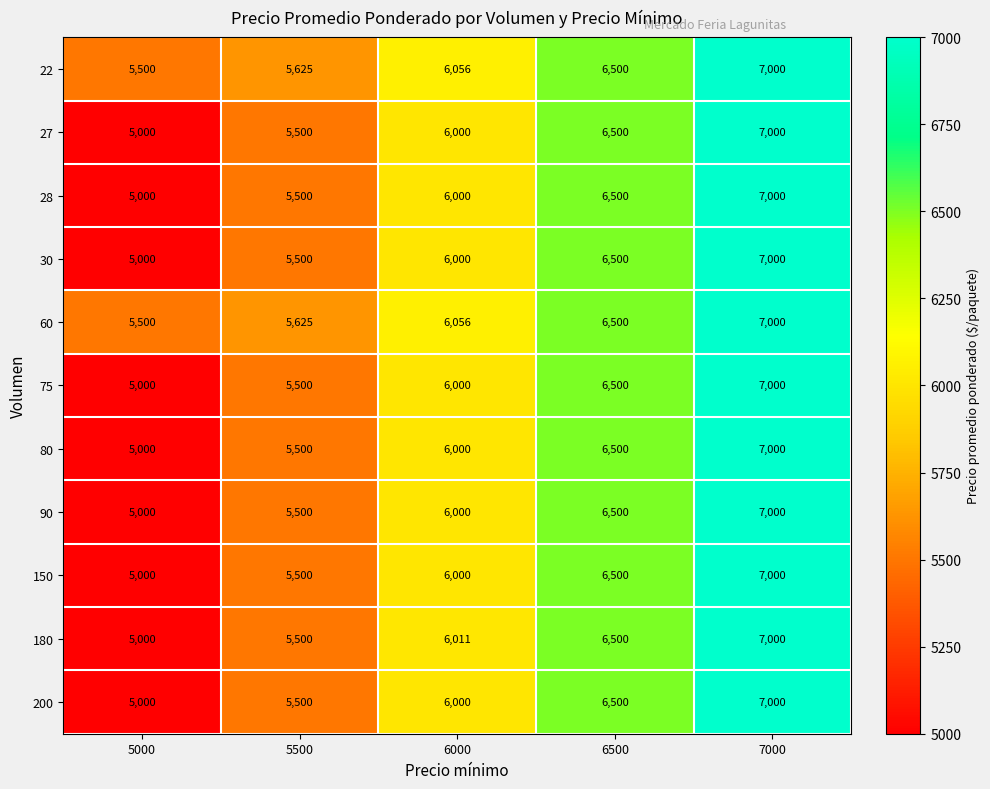

At which category is the sum across all series the highest?

7000